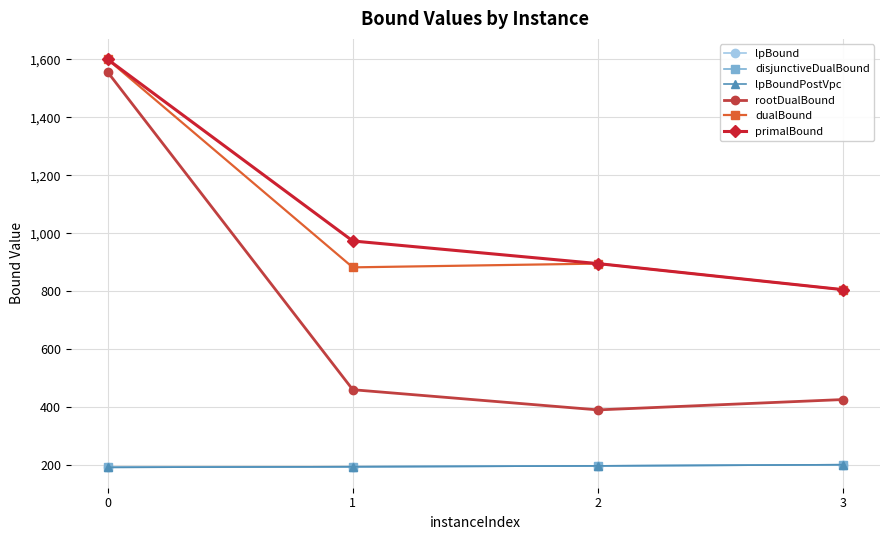

Does the chart have visible grid lines?

Yes